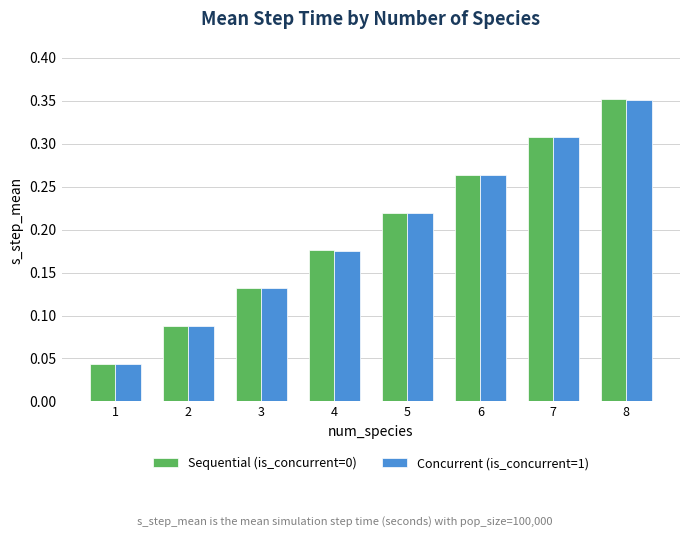

List the labels in order of Sequential (is_concurrent=0) value, largest first.

8, 7, 6, 5, 4, 3, 2, 1